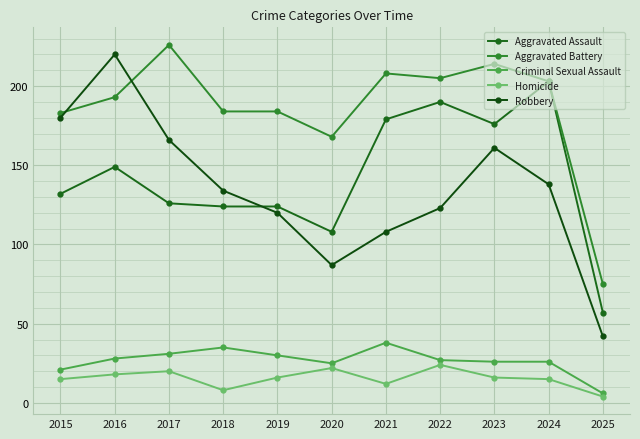

Where is Criminal Sexual Assault nearest to the value 22?

2015